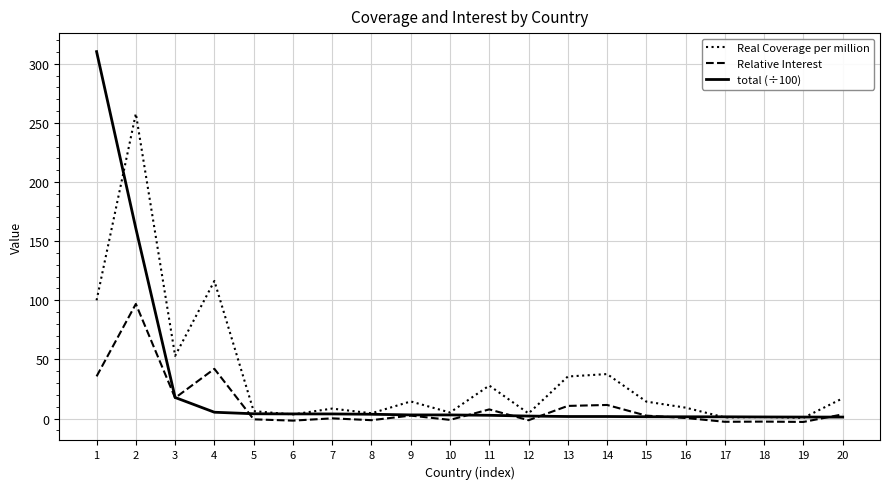

Which series changed the most between 1 and 4?

total (÷100)